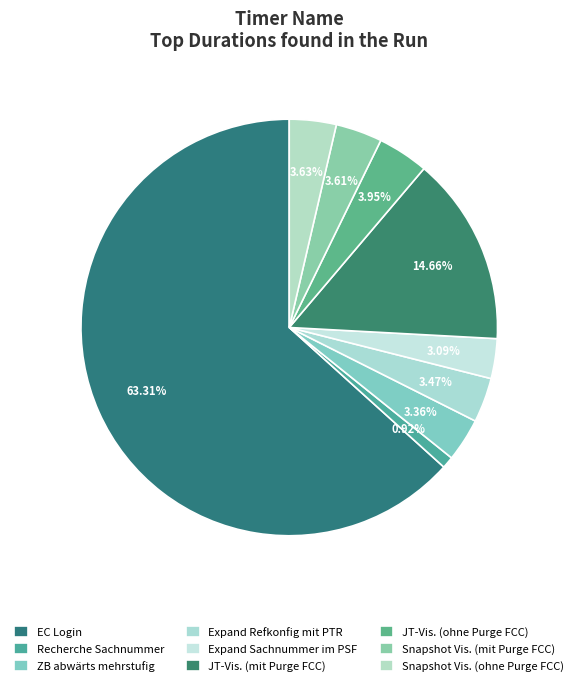

Which category has the biggest portion of the pie?

EC Login